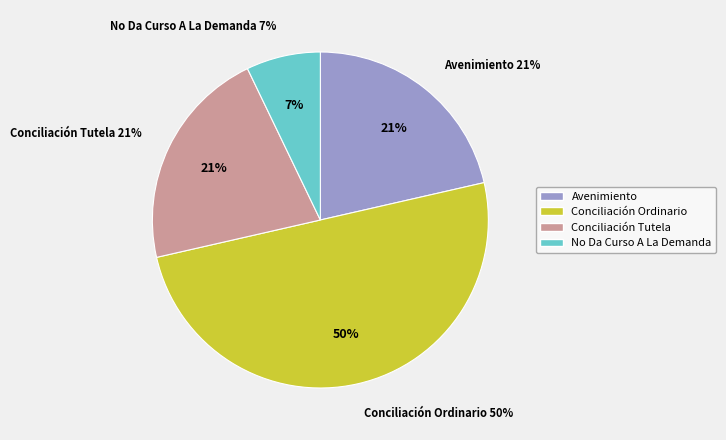

Does Avenimiento account for over 50% of the chart?

No